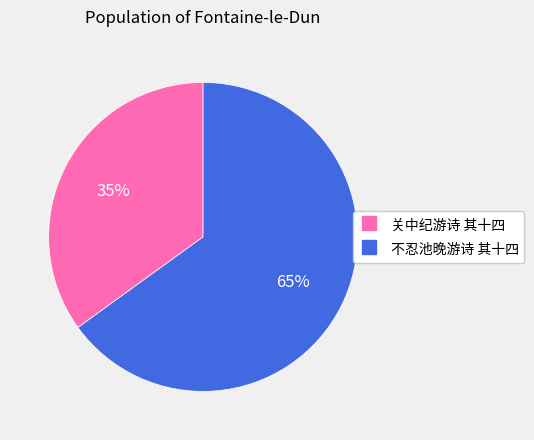

Does any single category account for the majority?

Yes